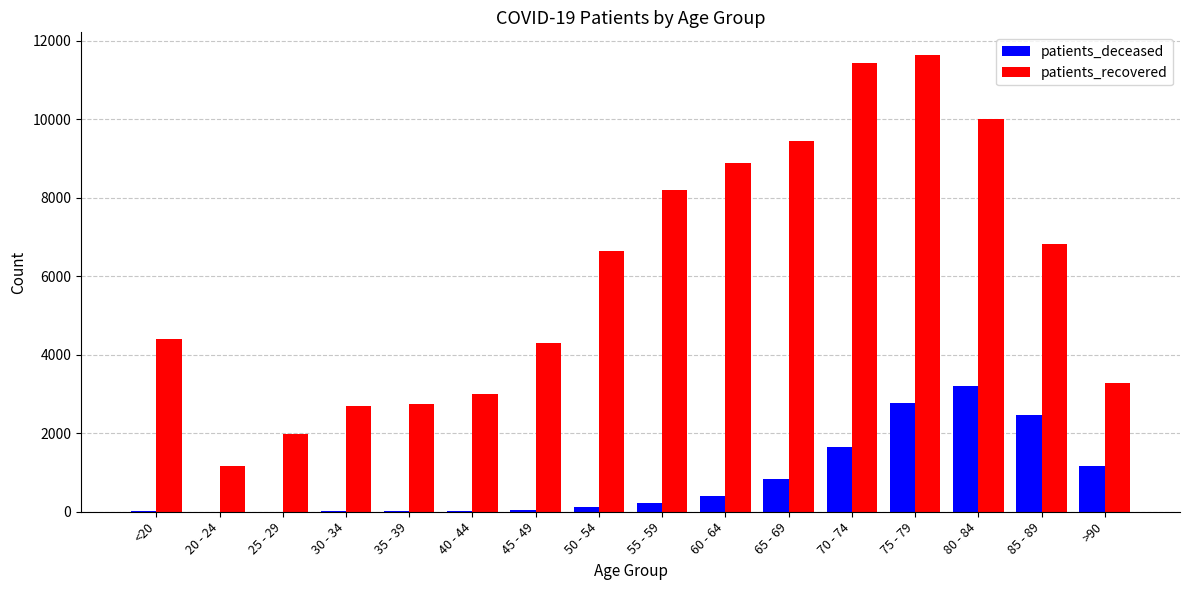

Which series has the largest range (max minus min)?

patients_recovered